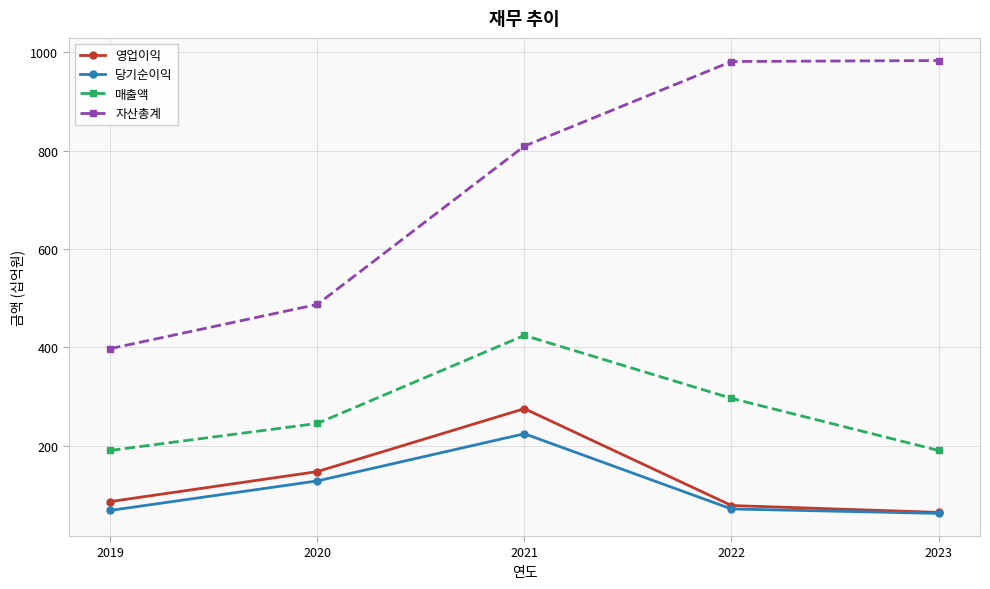

Which series changed the most between 2019 and 2021?

자산총계